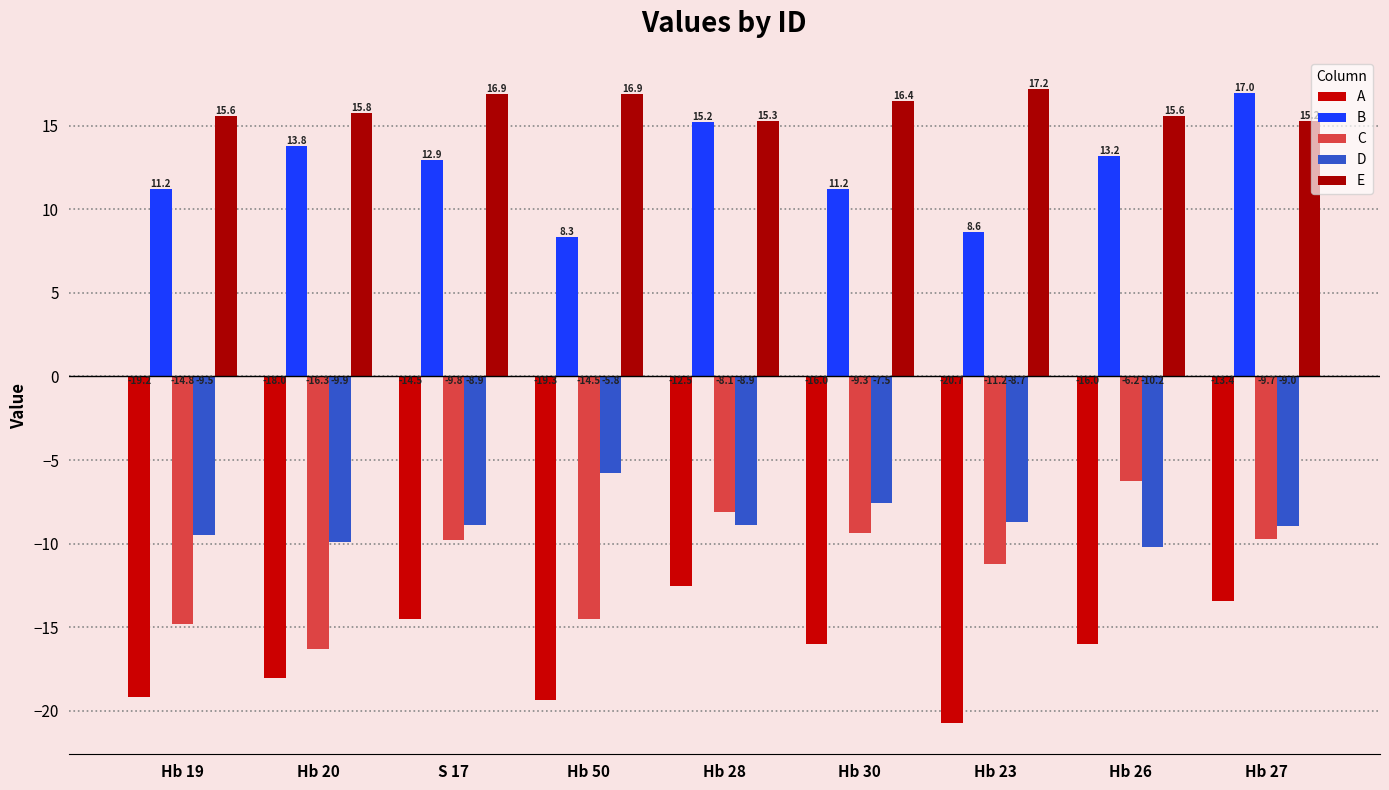

Which category has the lowest value across all series?

Hb 23